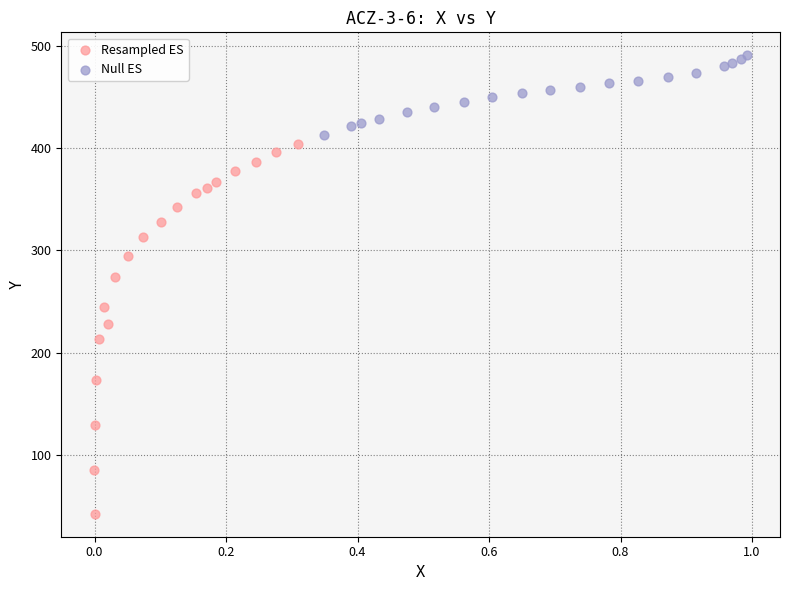

What are all the series names shown in the legend?

Resampled ES, Null ES